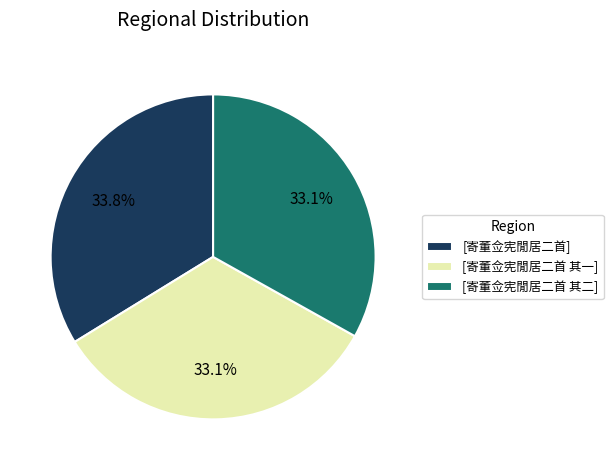

Does [寄董佥宪閒居二首 其一] represent more than half of the total?

No